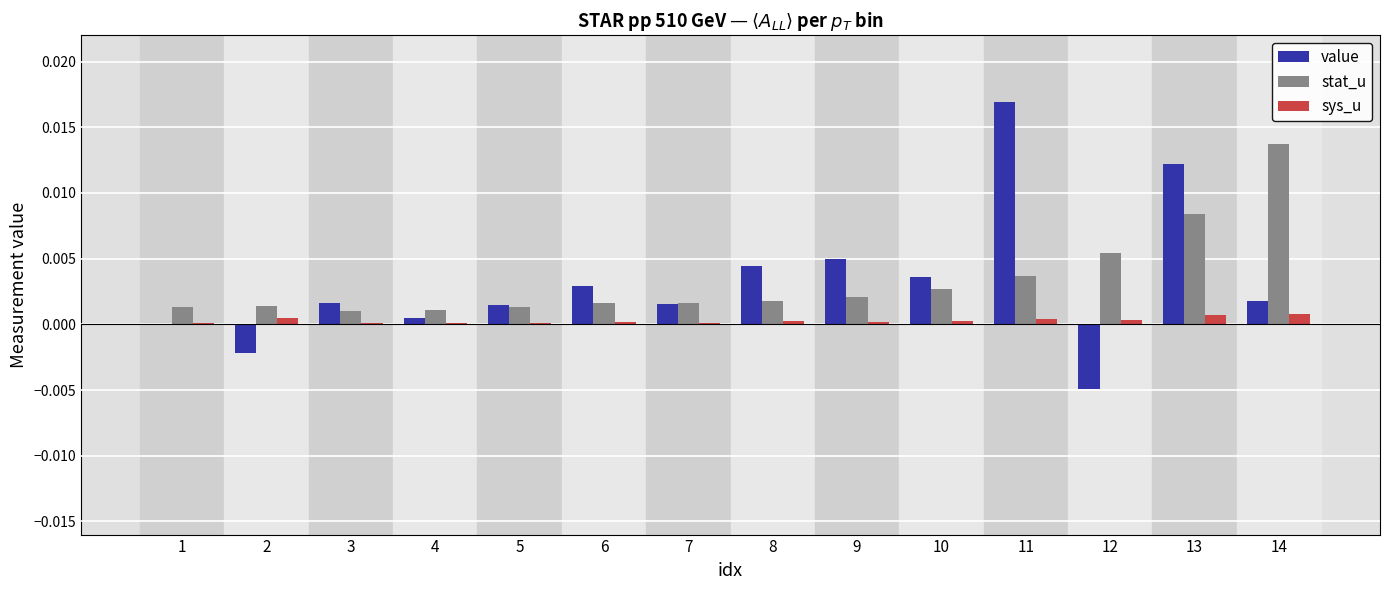

True or false: value has a value of 0.0 at 14.

True